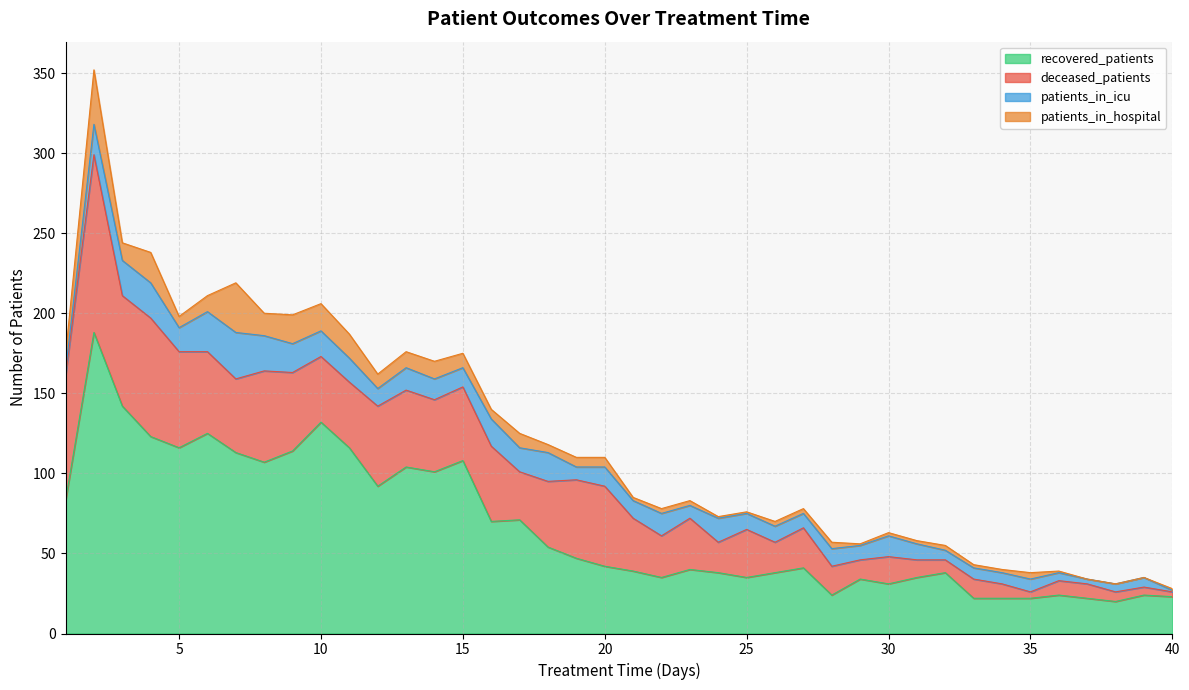

How many data points does each series have?

40